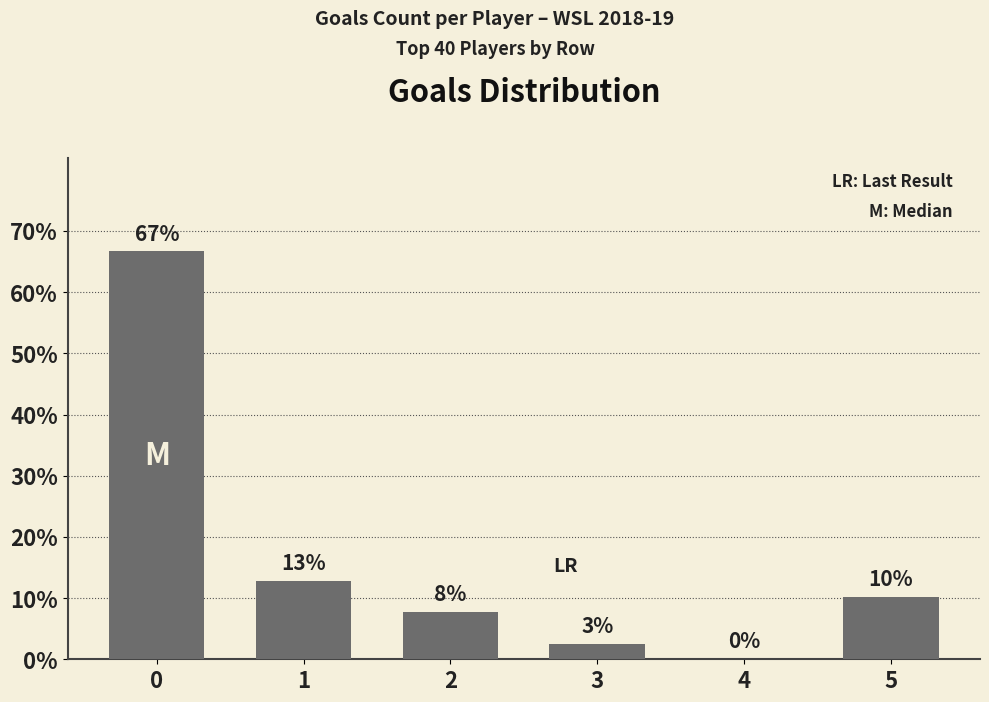

What is the value of the 2nd bar from the left?

0.1